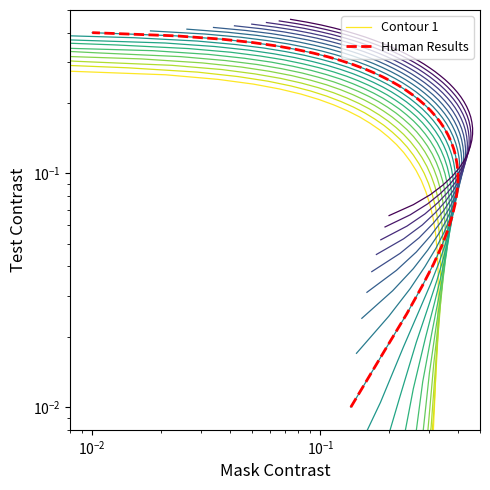

Reading right to left, extract all data points from this chart.

Contour 1: 0.3	0.3	0.3	0.3	0.3	0.3	0.3	0.3	0.2	0.2	0.2	0.2	0.2	0.2	0.2	0.2	0.2	0.1	0.1	0.1	0.1	0.1	0.1	0.1	0.1	0.1	0.1	0.0	0.0	0.0	0.0	0.0	0.0	0.0	0.0	0.0	0.0	0.0	0.0	0.0
Human Results: 0.4	0.4	0.4	0.4	0.4	0.3	0.3	0.3	0.3	0.3	0.3	0.3	0.3	0.2	0.2	0.2	0.2	0.2	0.2	0.2	0.2	0.2	0.2	0.1	0.1	0.1	0.1	0.1	0.1	0.1	0.1	0.1	0.1	0.1	0.0	0.0	0.0	0.0	0.0	0.0